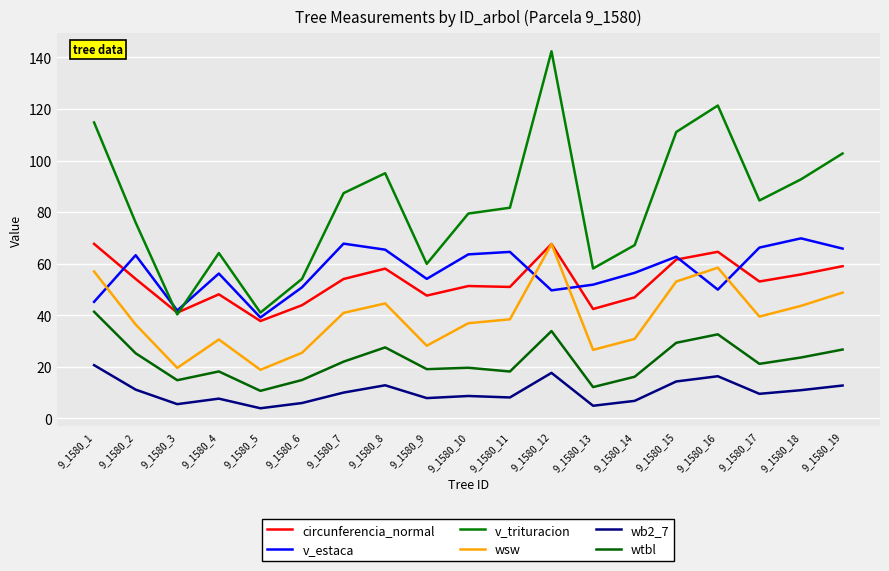

How many lines are shown in the chart?

6